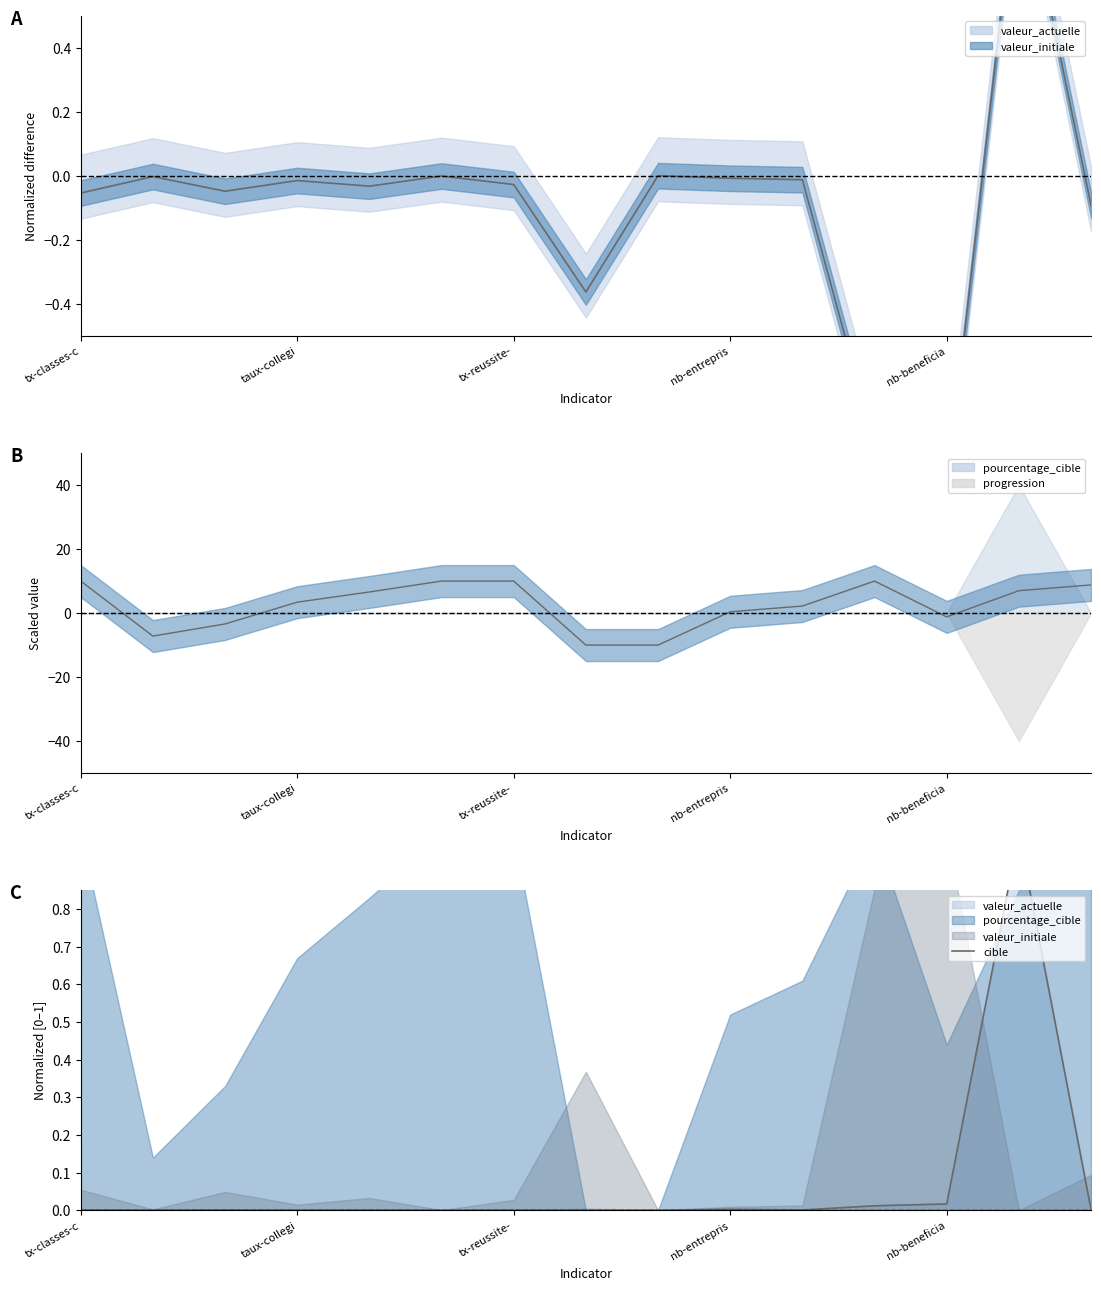

The chart shows a value of 0.0 at 5. True or false?

True